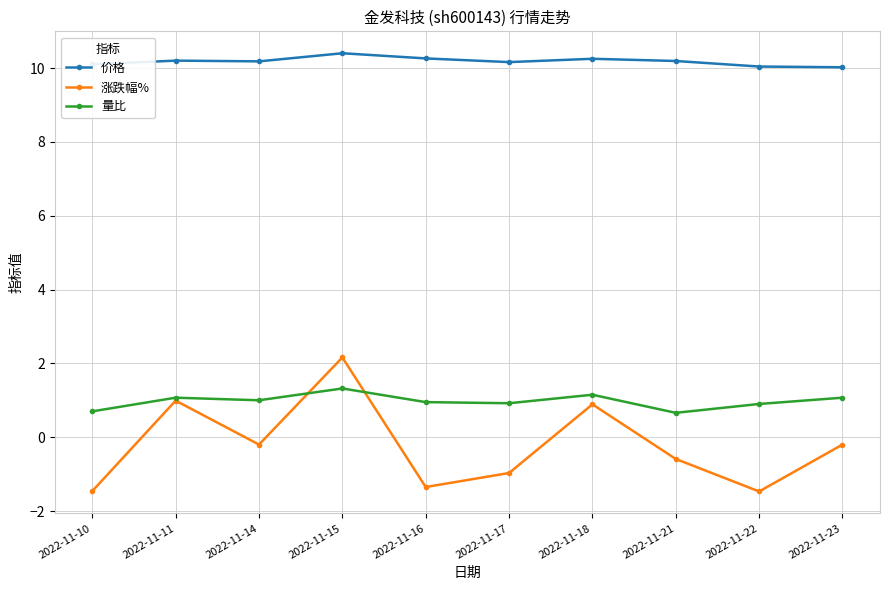

What is the value of the 价格 point at the 8th from the left?

10.2